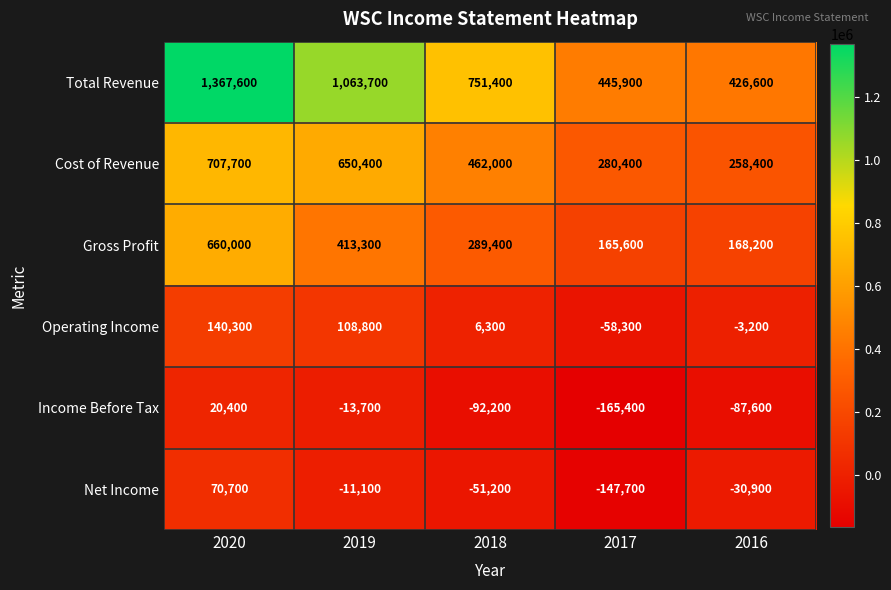

The value of Gross Profit at 2019 is 413300. True or false?

True